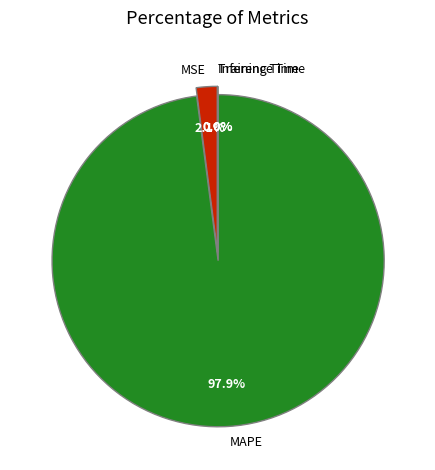

What is the majority slice?

MAPE